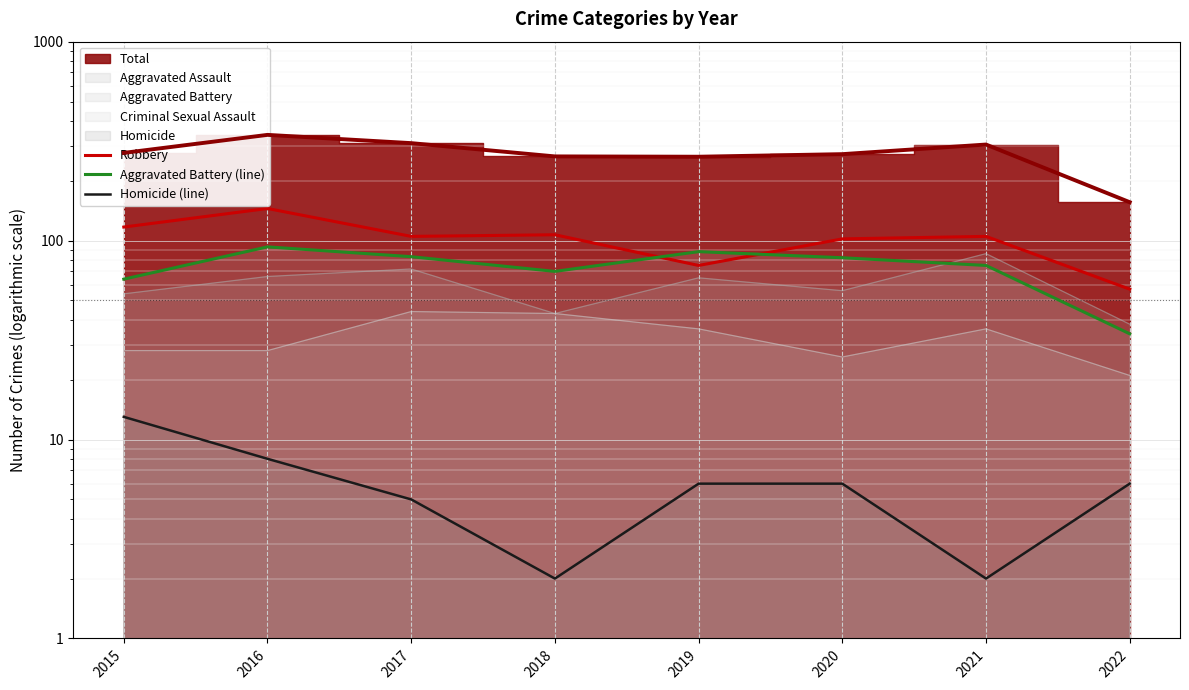

At which category does Homicide (line) reach its first local valley?

2018